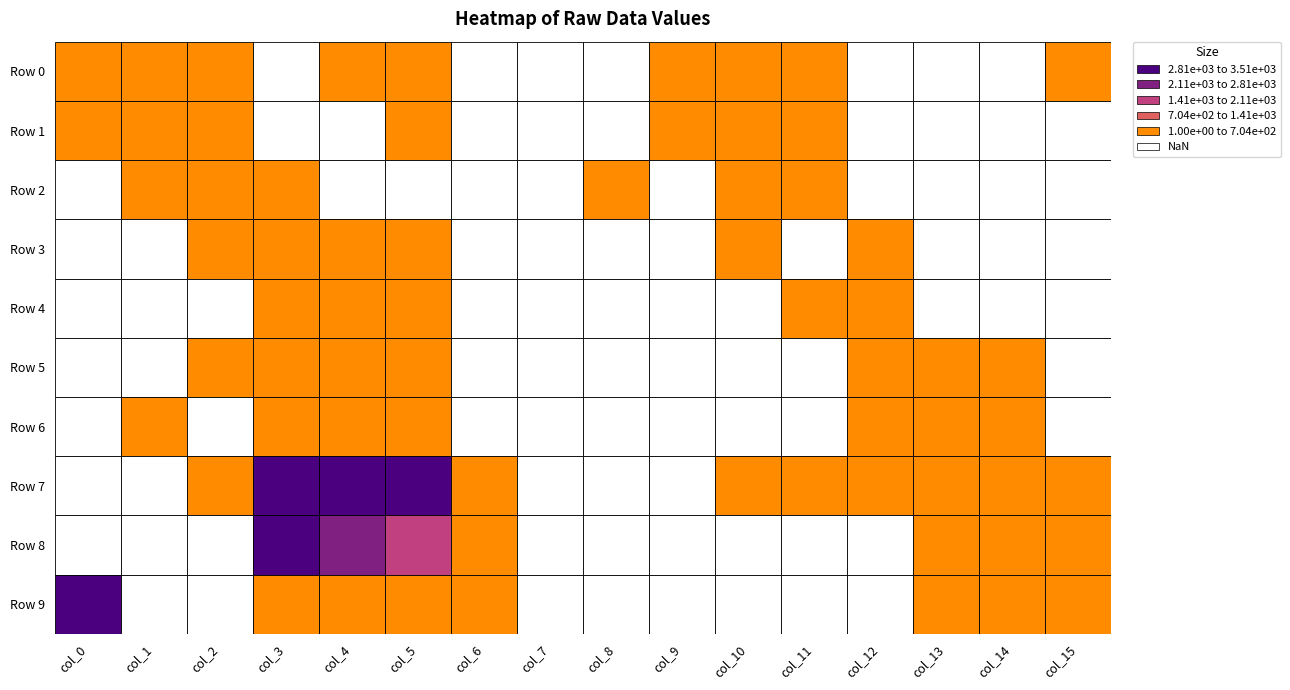

Count the number of data series in this chart.

10